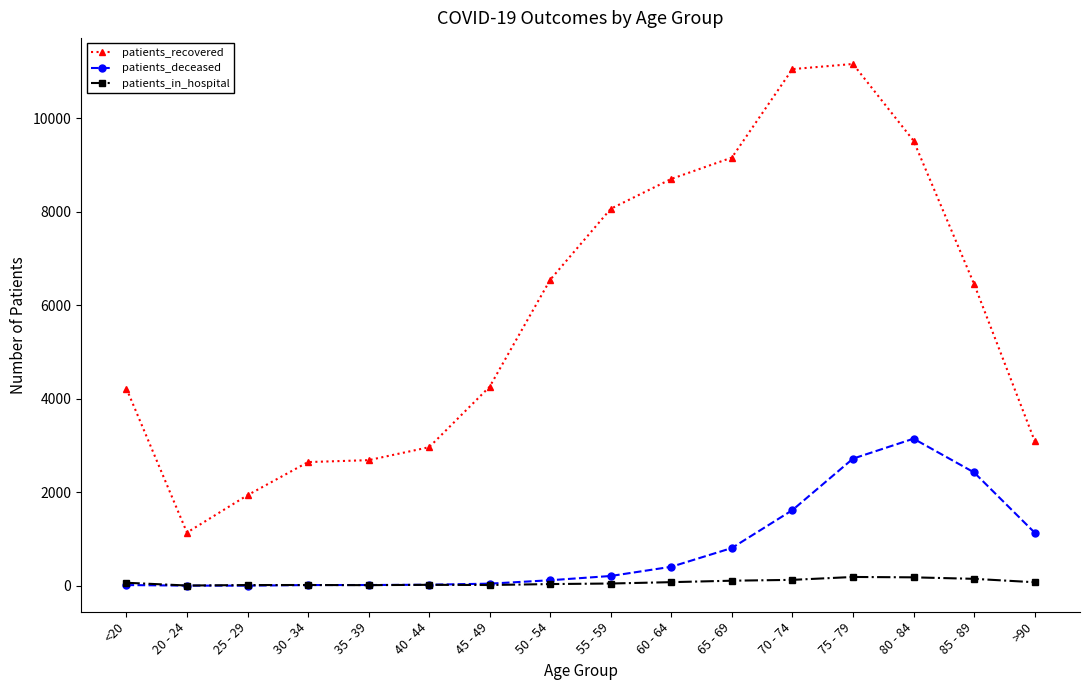

What are all the series names shown in the legend?

patients_recovered, patients_deceased, patients_in_hospital